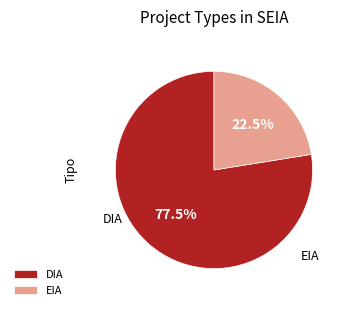

What percentage do DIA and EIA together represent?

100.0%